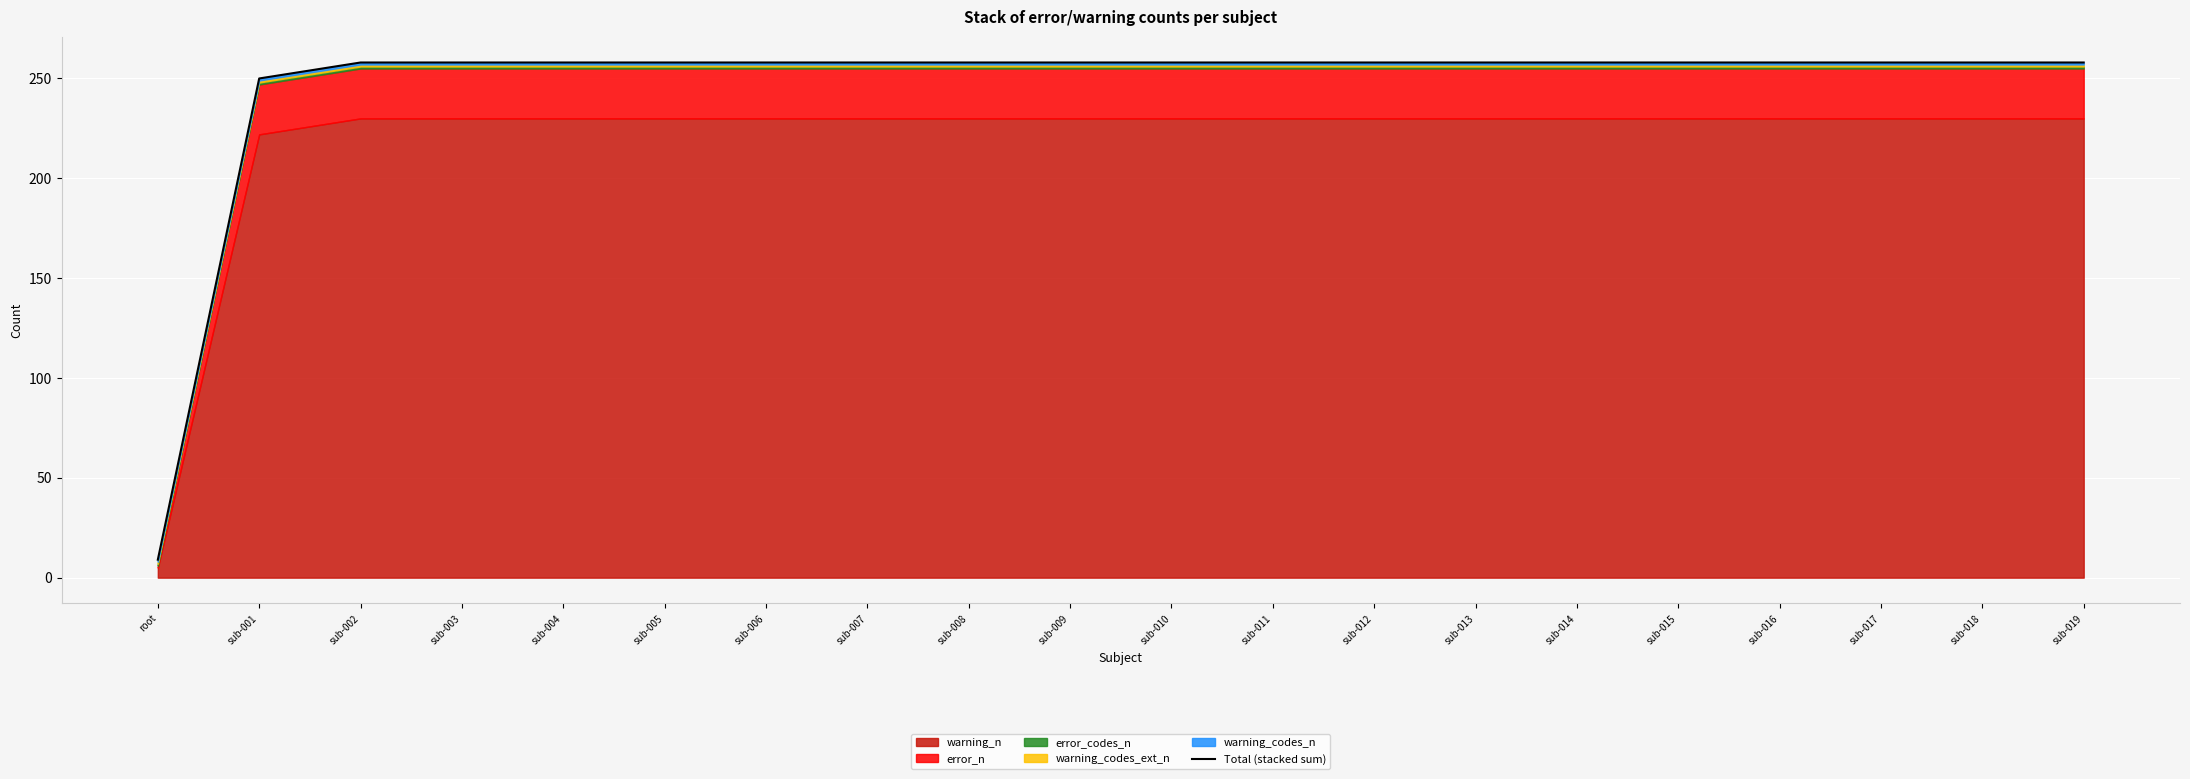

Which label corresponds to the smallest value in the chart?

root